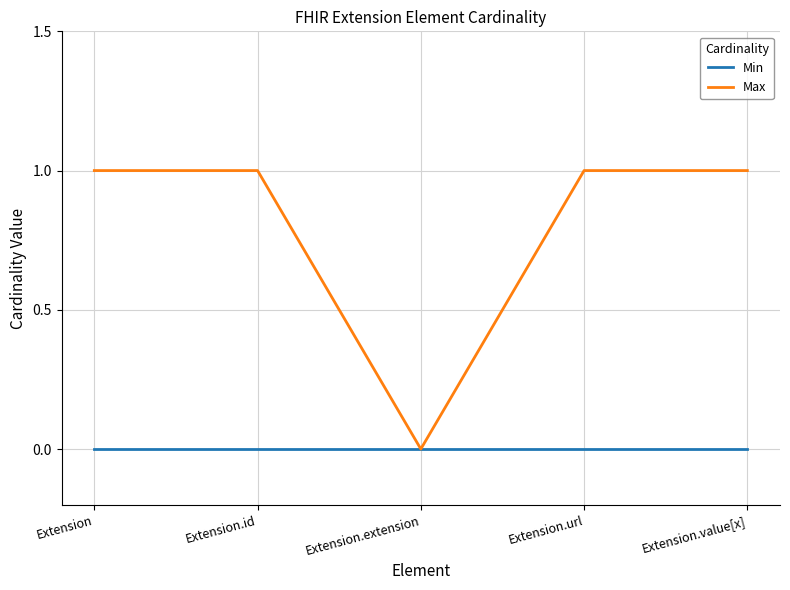

The value of Max at Extension.value[x] is 1. True or false?

True